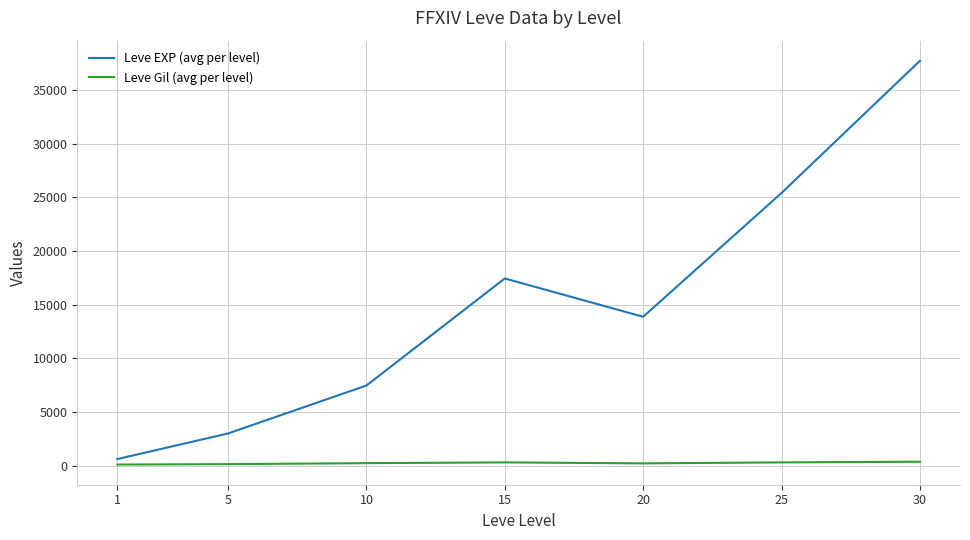

The value of Leve EXP (avg per level) at 5 is 3008.3. True or false?

True